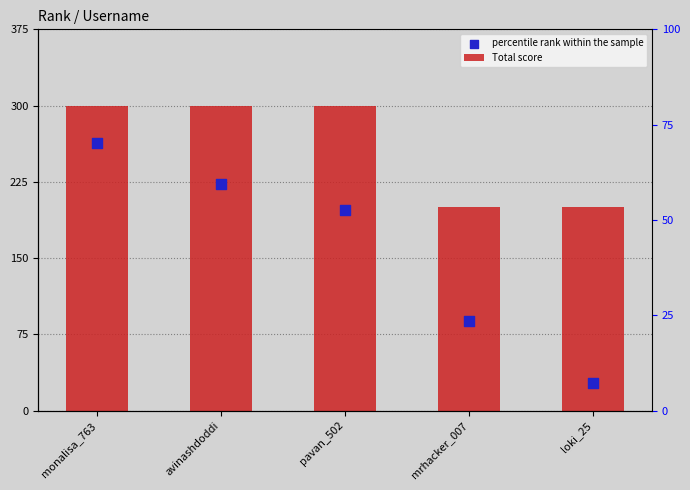

At how many categories does at least one series exceed 177?

5